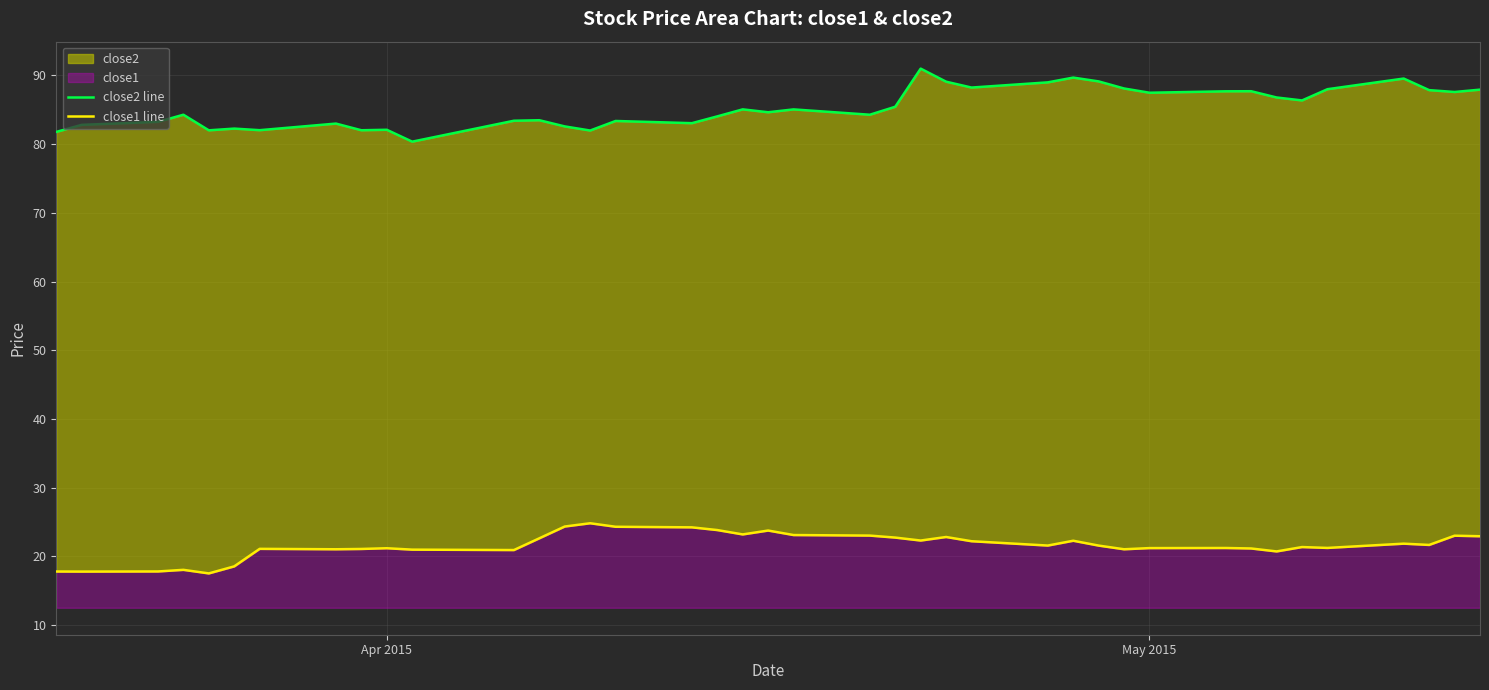

True or false: close2 line and close1 line cross at least once.

False